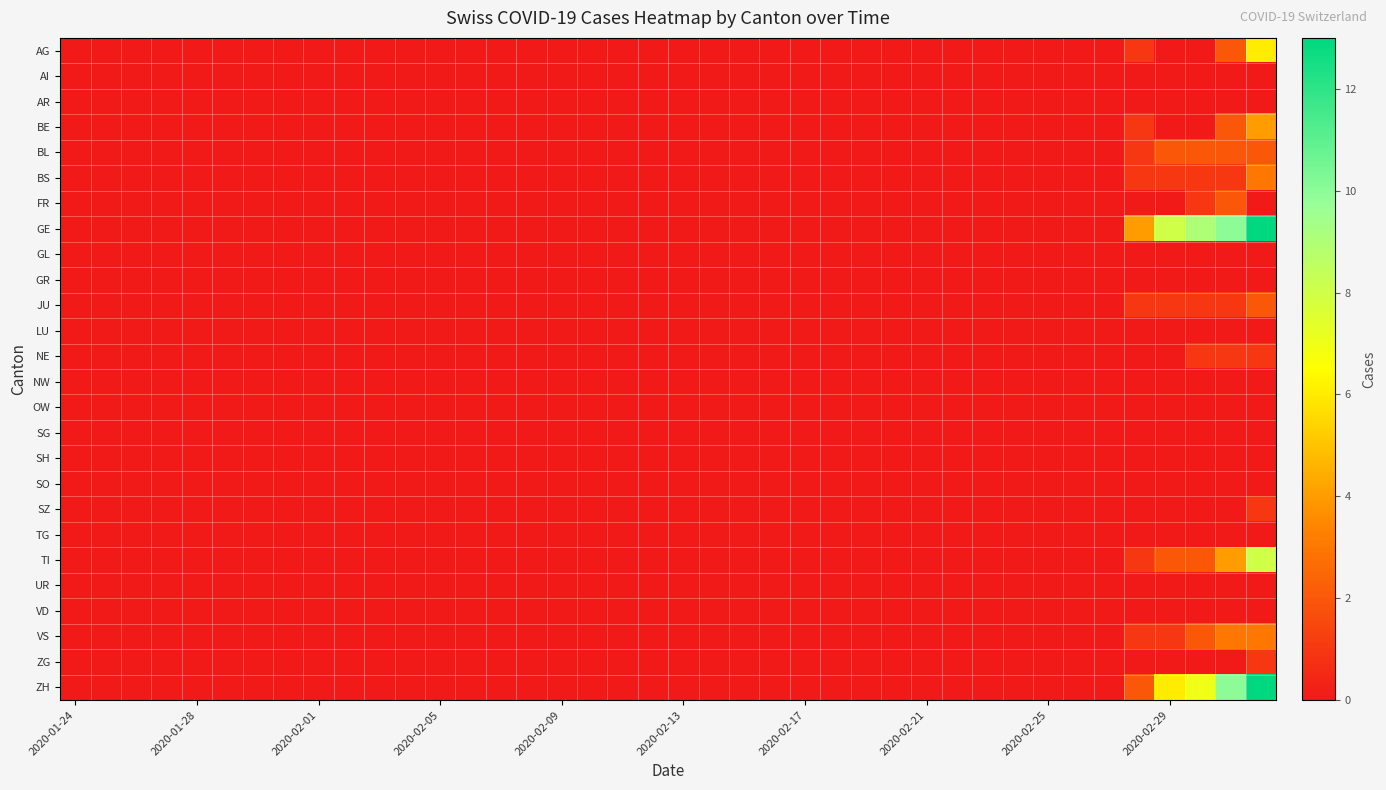

Which series has the largest total across all categories?

GE